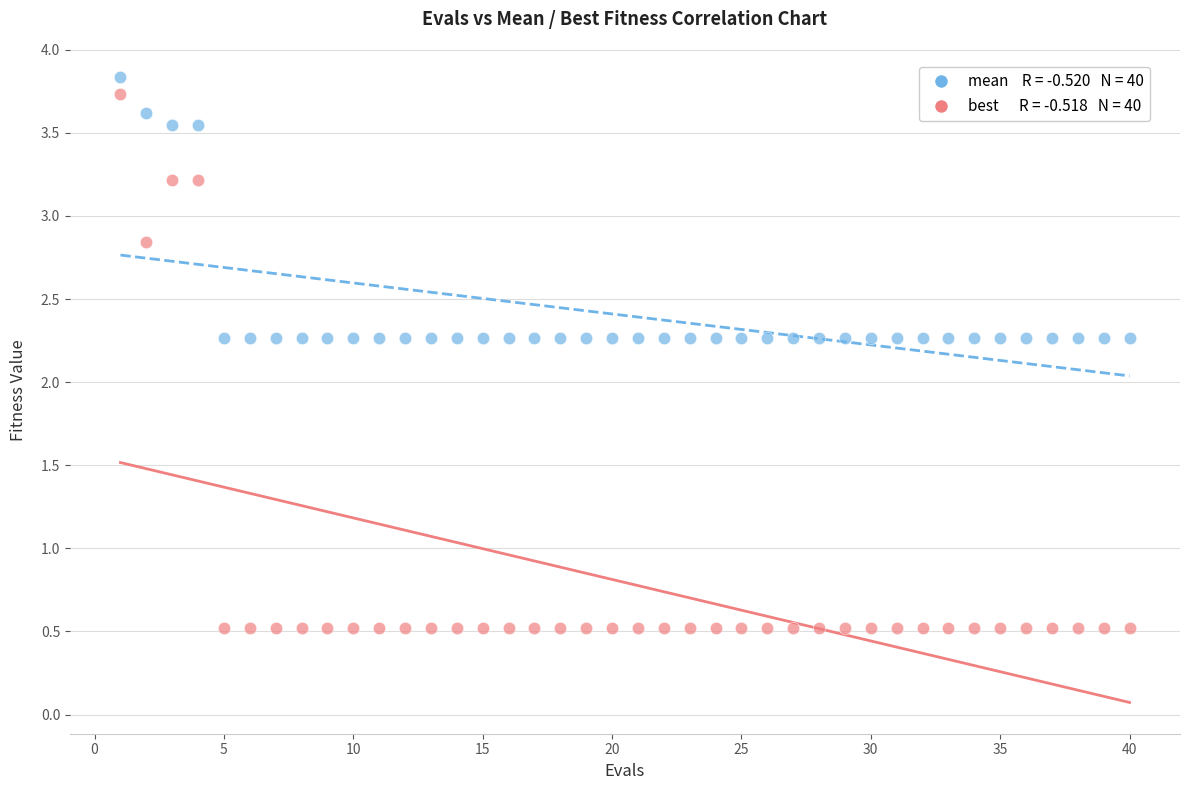

Across all data points, what is the range of X values (max minus min)?

39.0